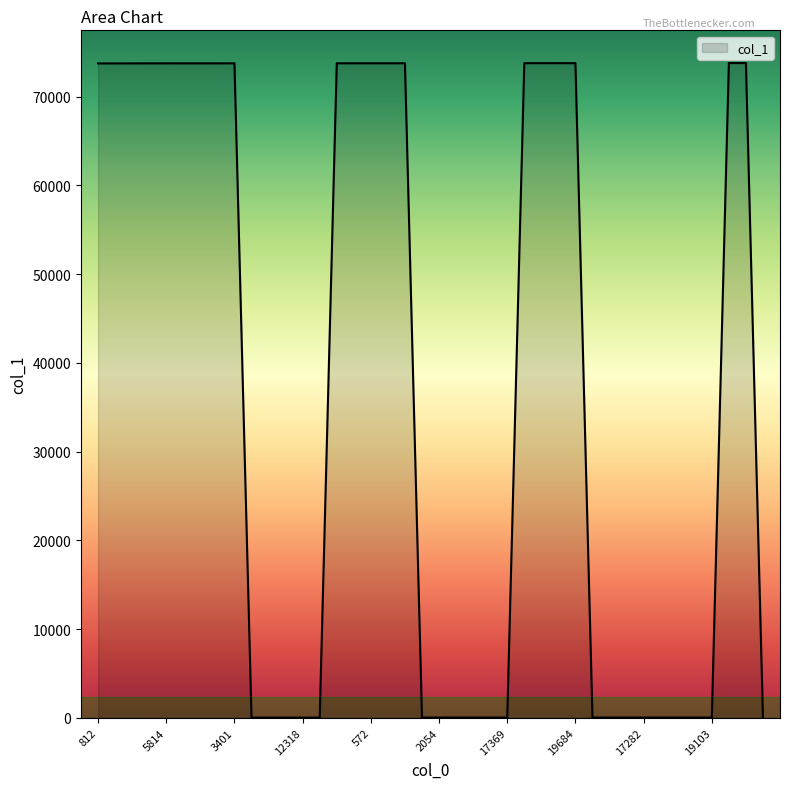

What is the smallest value displayed?

11